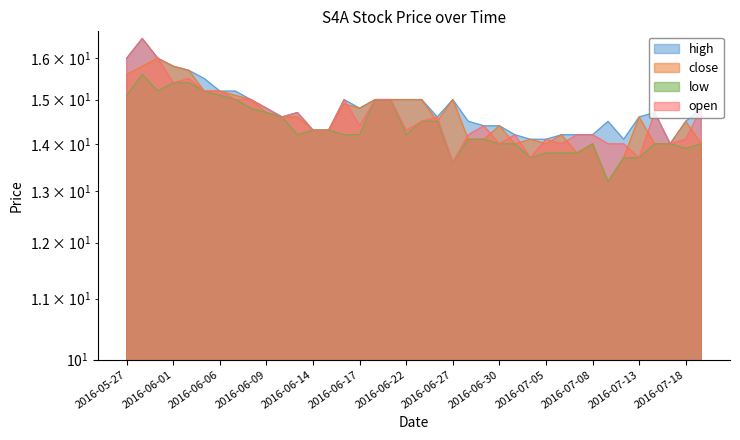

What are all the series names shown in the legend?

high, close, low, open